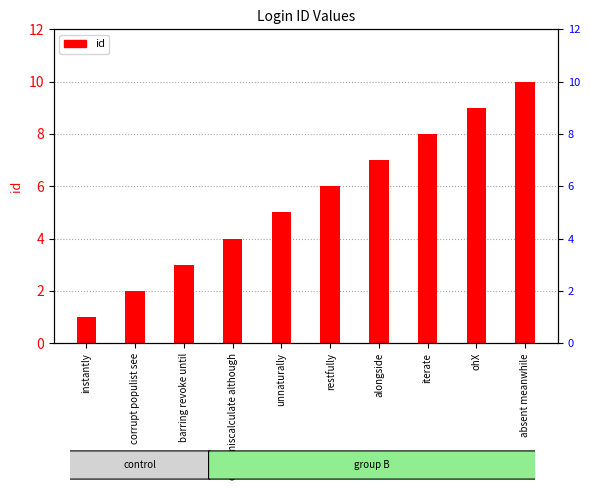

What is the label of the 10th bar from the left?

absent meanwhile